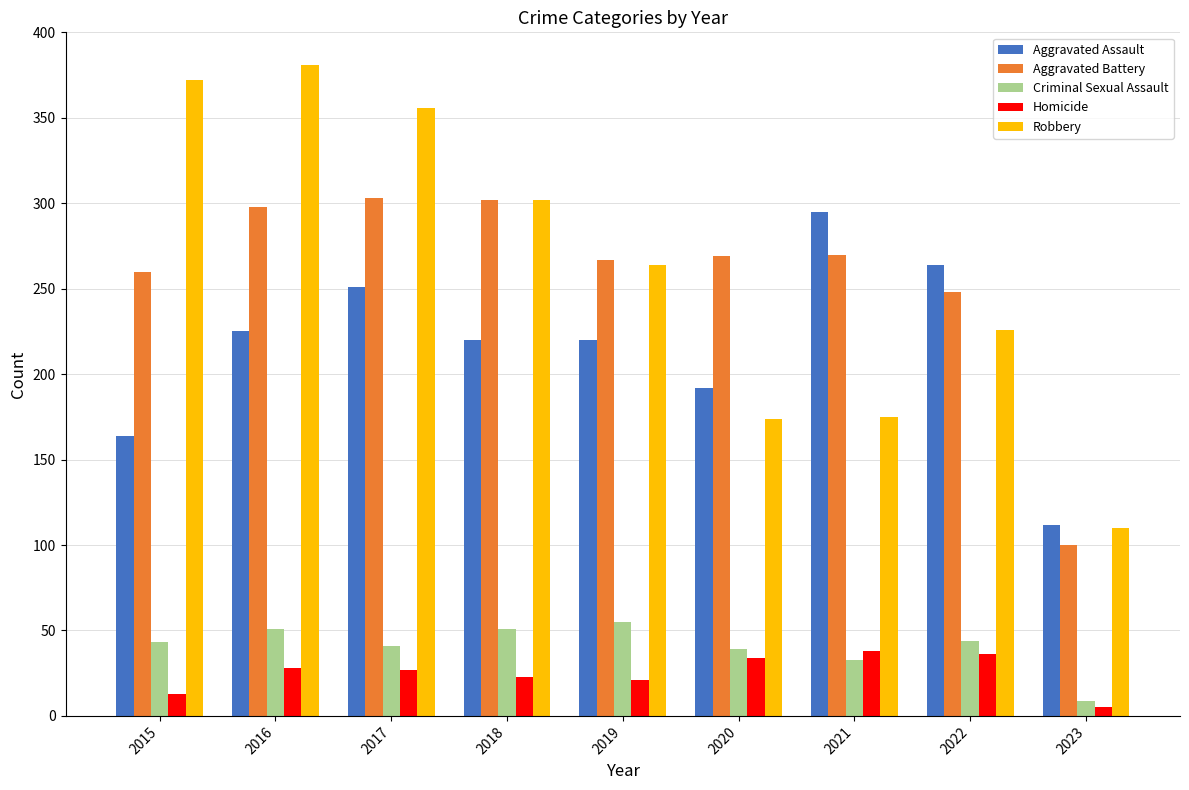

At how many categories does at least one series exceed 323?

3